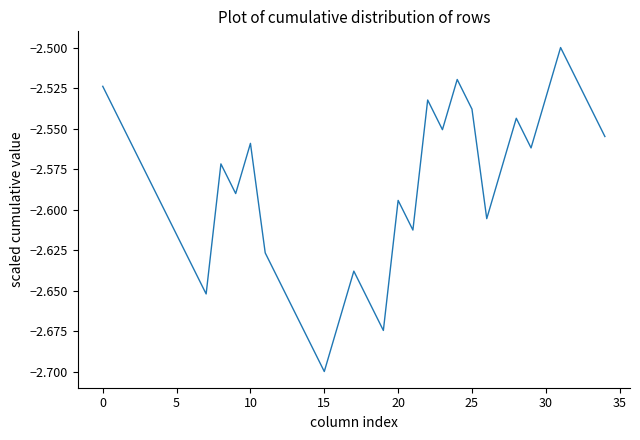

True or false: the data has more than 1 interior local peaks.

True